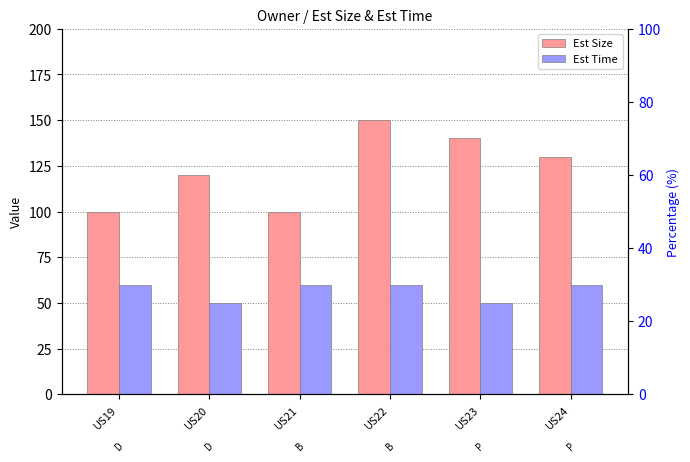

Reading left to right, transcribe all the data shown in this chart.

Est Size: US19=100	US20=120	US21=100	US22=150	US23=140	US24=130
Est Time: US19=60	US20=50	US21=60	US22=60	US23=50	US24=60